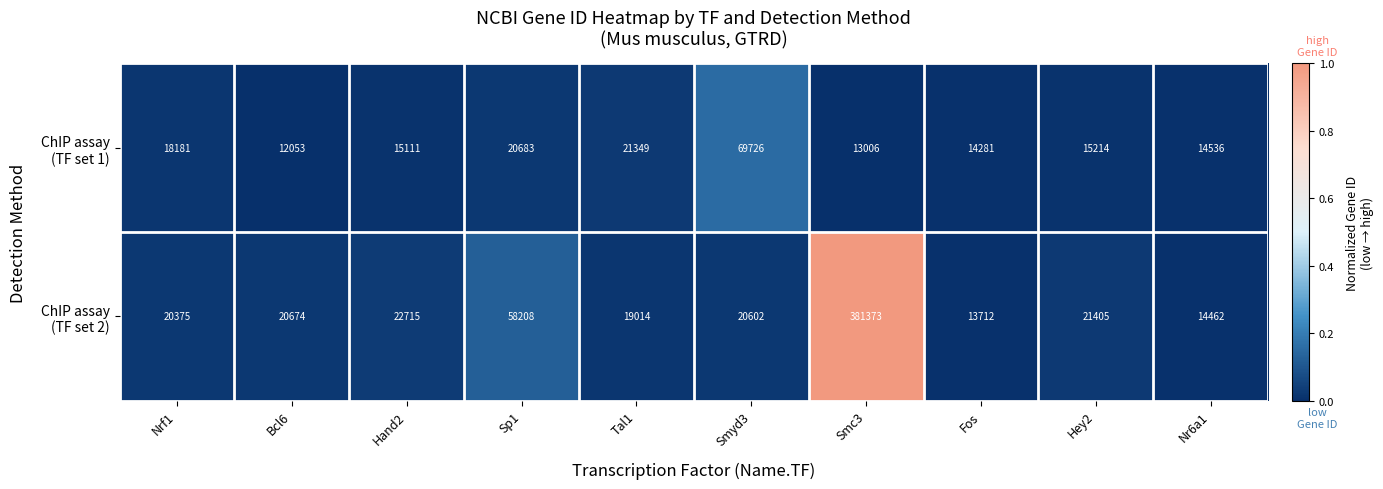

What is the total value across all series at Hey2?

36619